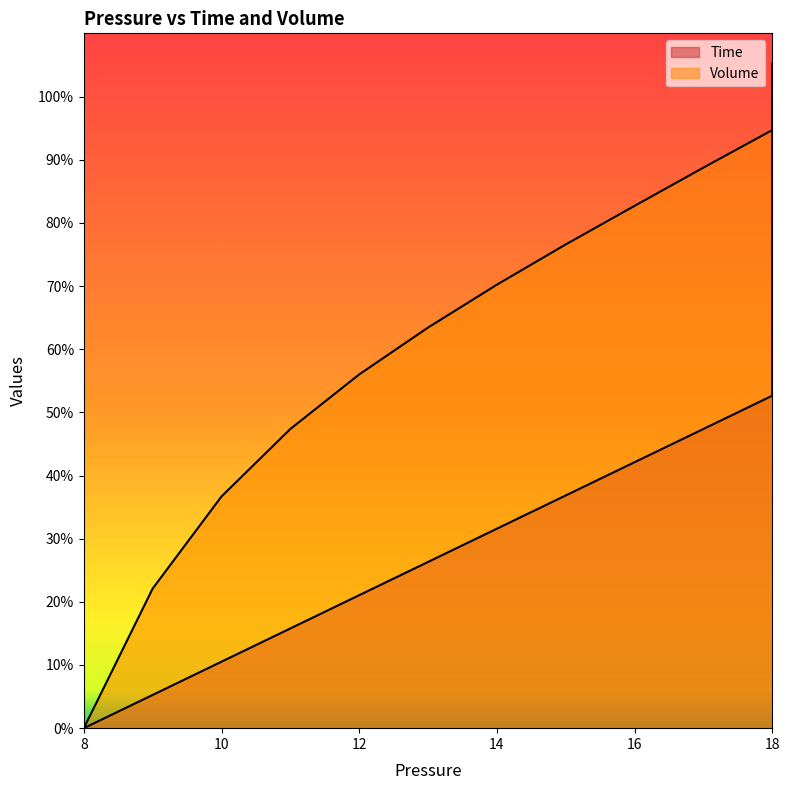

Does the chart have visible grid lines?

No